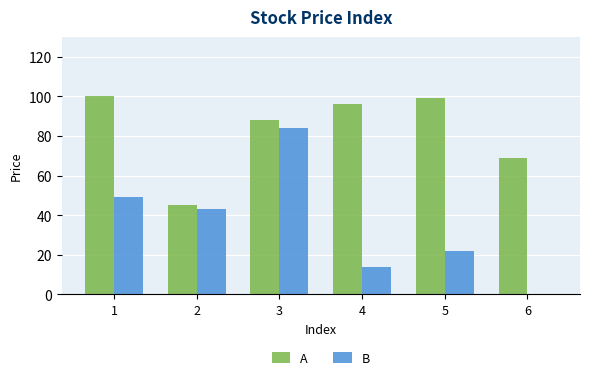

Reading left to right, what are all the values shown in this chart?

A: 100	45	88	96	99	69
B: 49	43	84	14	22	0